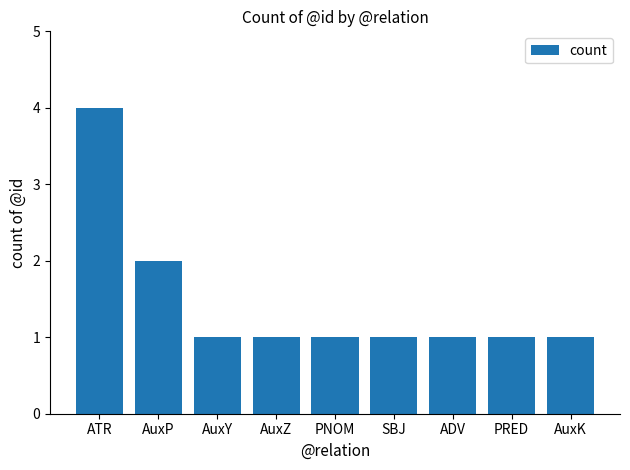

What is the sum of all values?

13